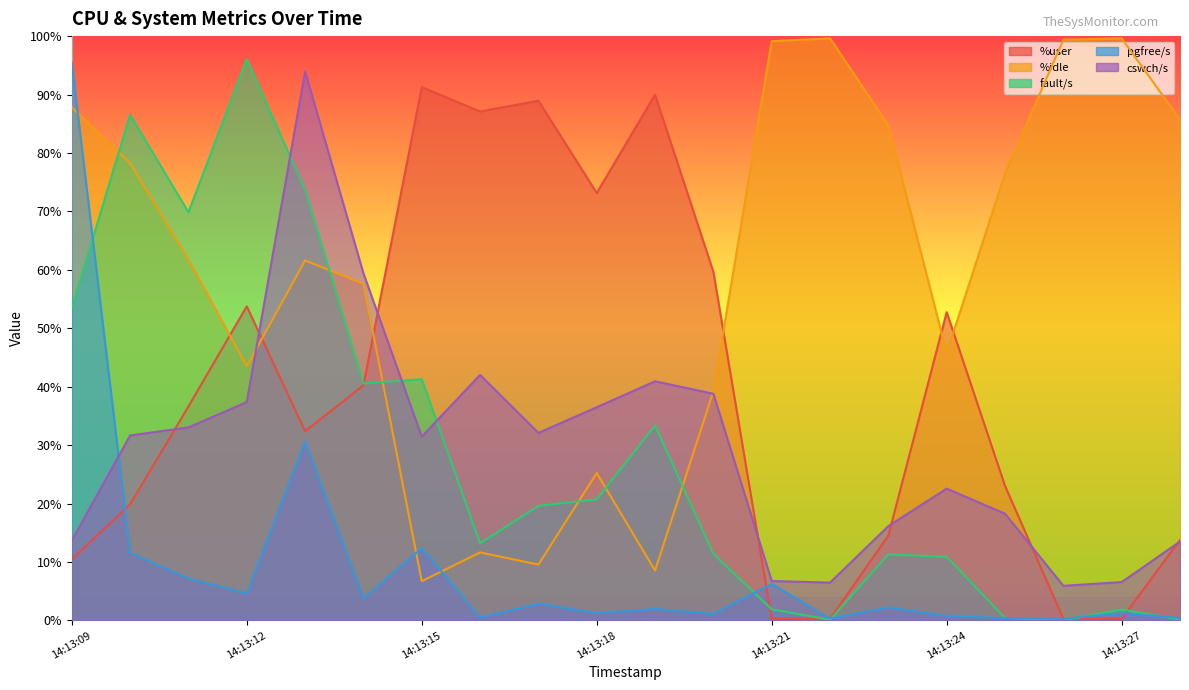

At which label is fault/s closest to 48?

14:13:09